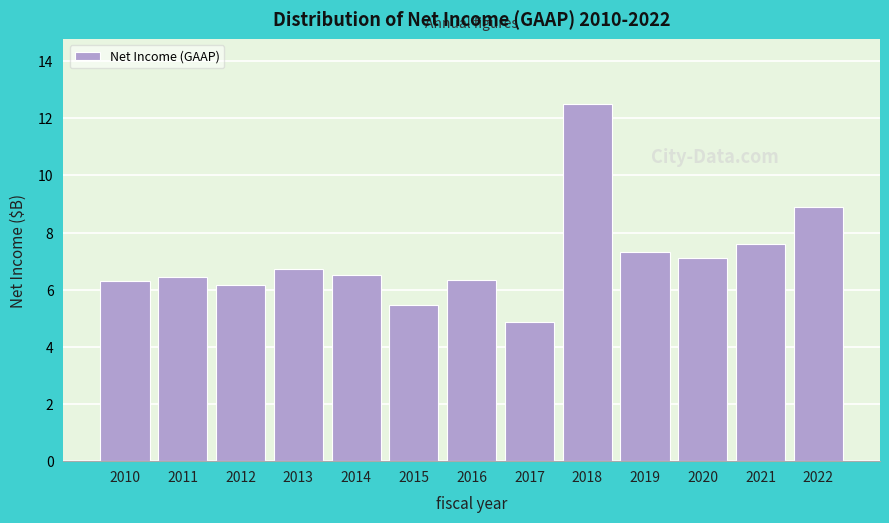

Reading left to right, extract all data points from this chart.

6.3	6.4	6.2	6.7	6.5	5.5	6.3	4.9	12.5	7.3	7.1	7.6	8.9